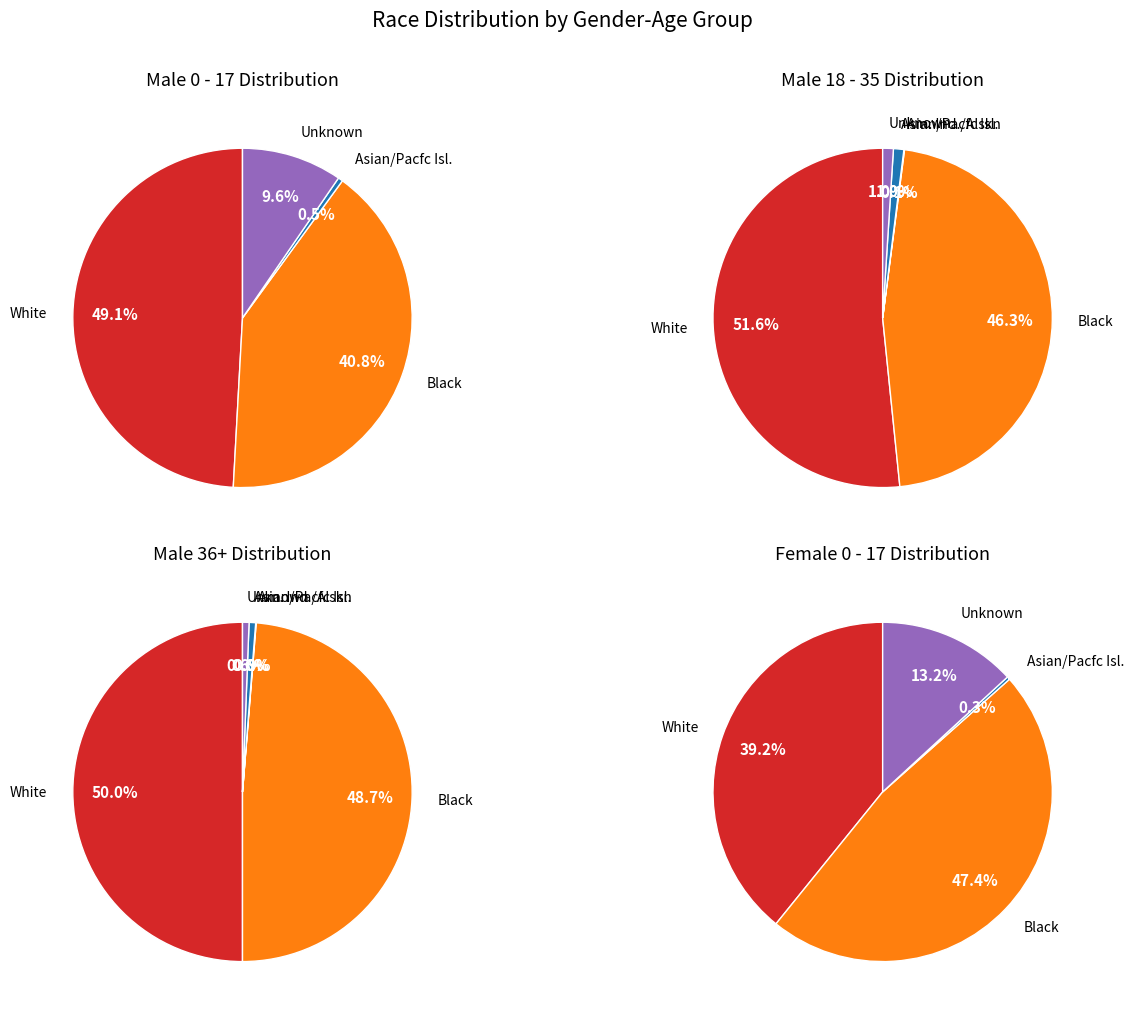

Which category has the biggest portion of the pie?

White